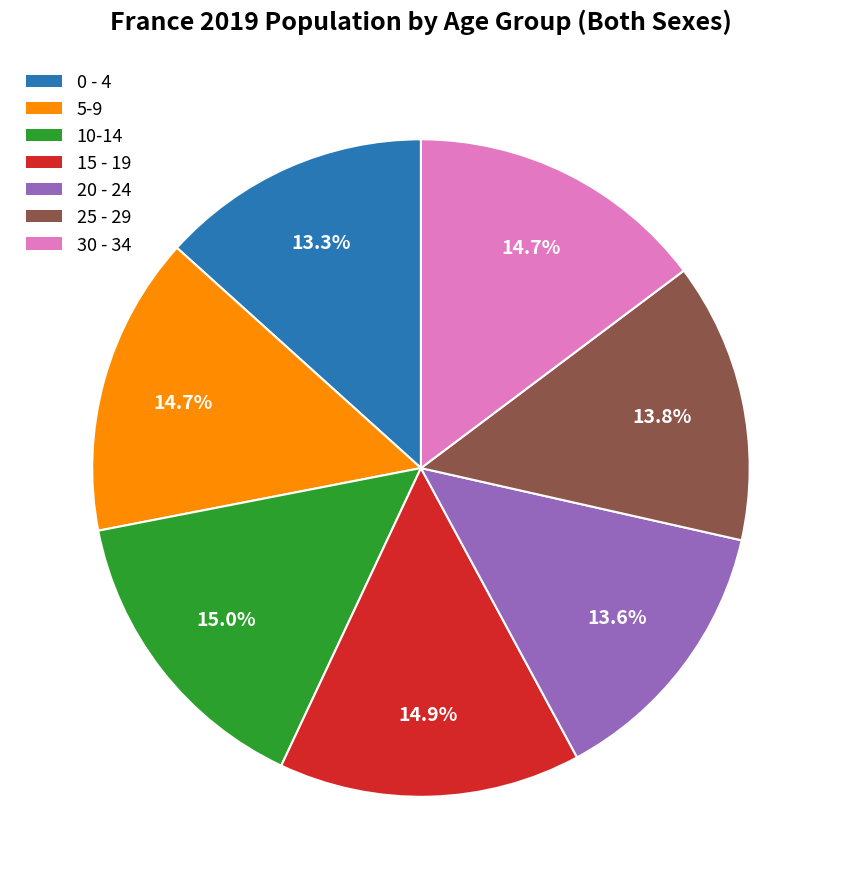

True or false: 5-9 accounts for 15% of the total.

True